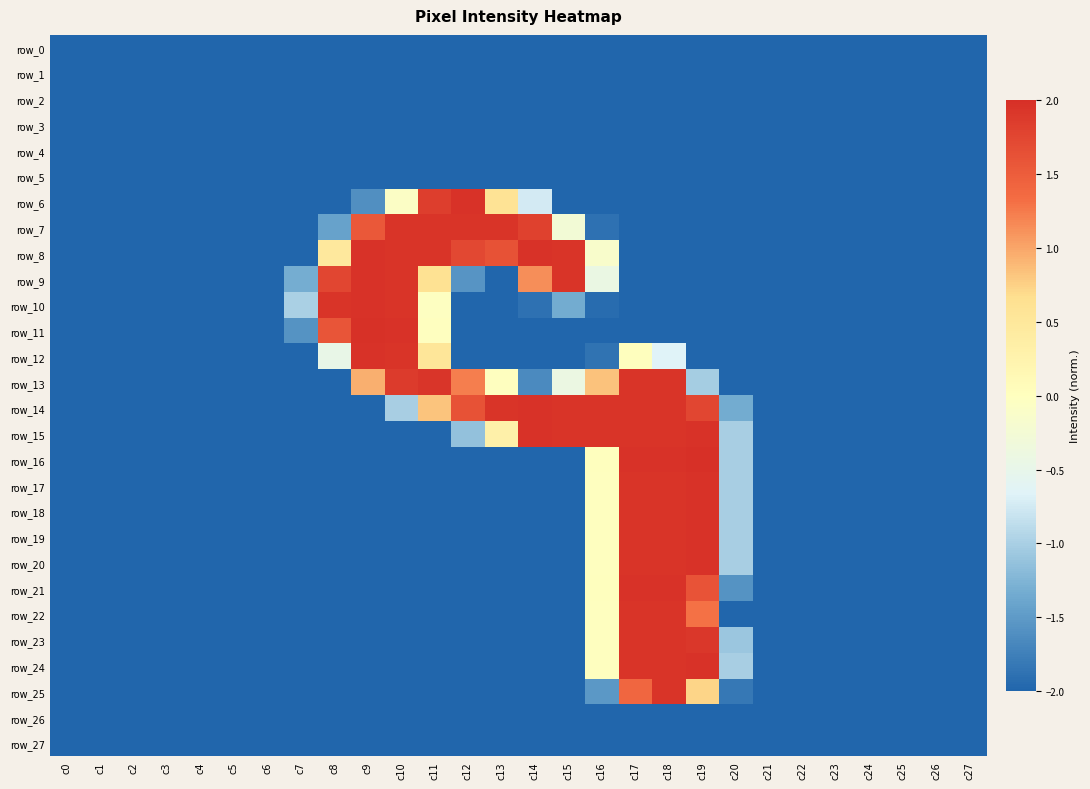

What is the highest value of the row_26 series?

-2.0